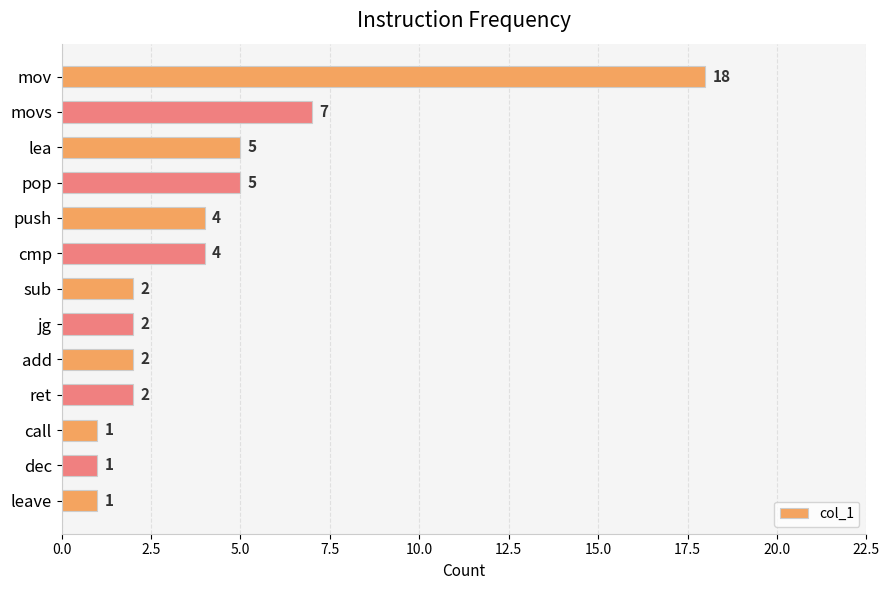

What is the approximate value at movs, to the nearest 10?

10